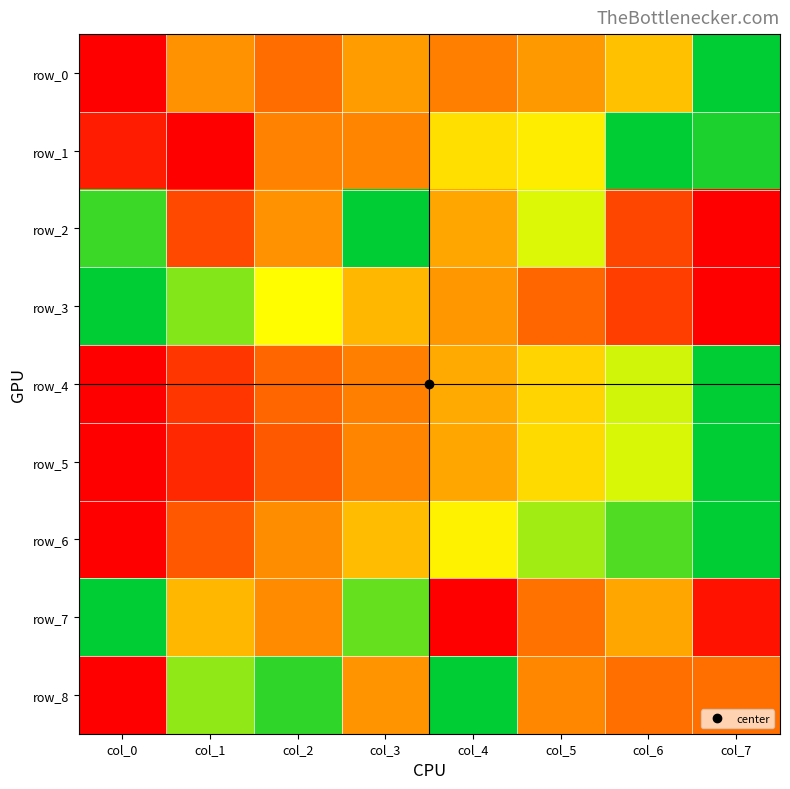

What is the difference between the highest and lowest values at col_0?

1.0